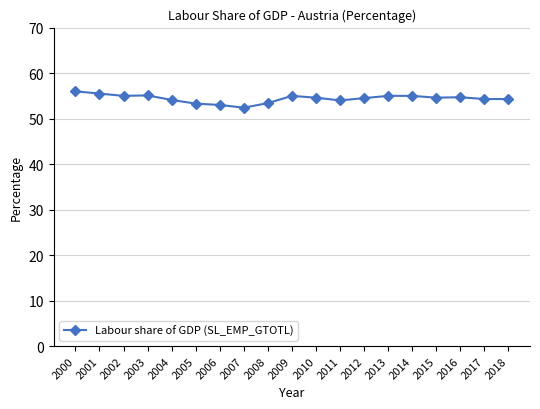

Count the number of categories in the chart.

19